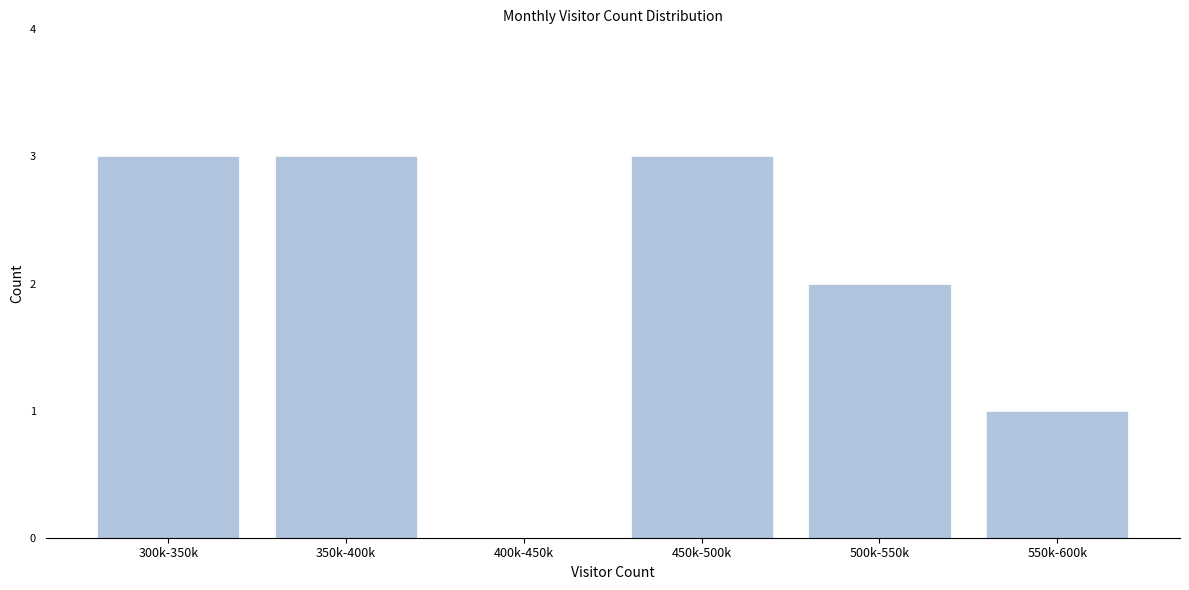

Reading left to right, transcribe all the data shown in this chart.

300k-350k=3	350k-400k=3	400k-450k=0	450k-500k=3	500k-550k=2	550k-600k=1